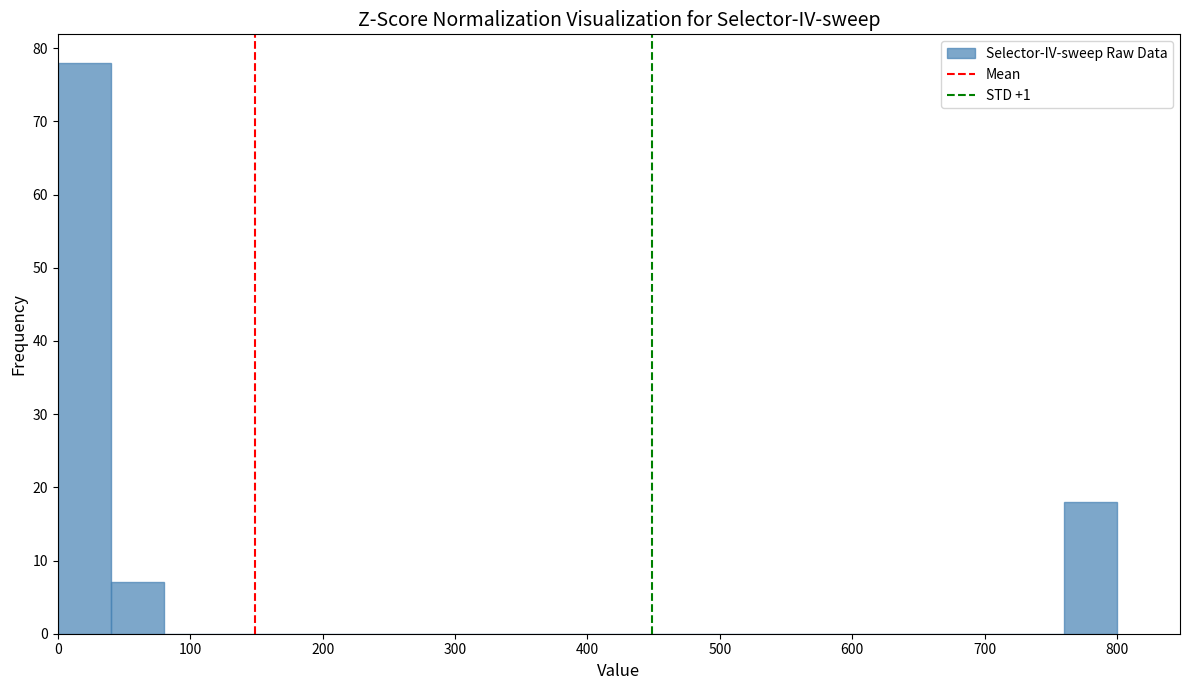

Which range on the x-axis has the tallest bar?

0 to 40